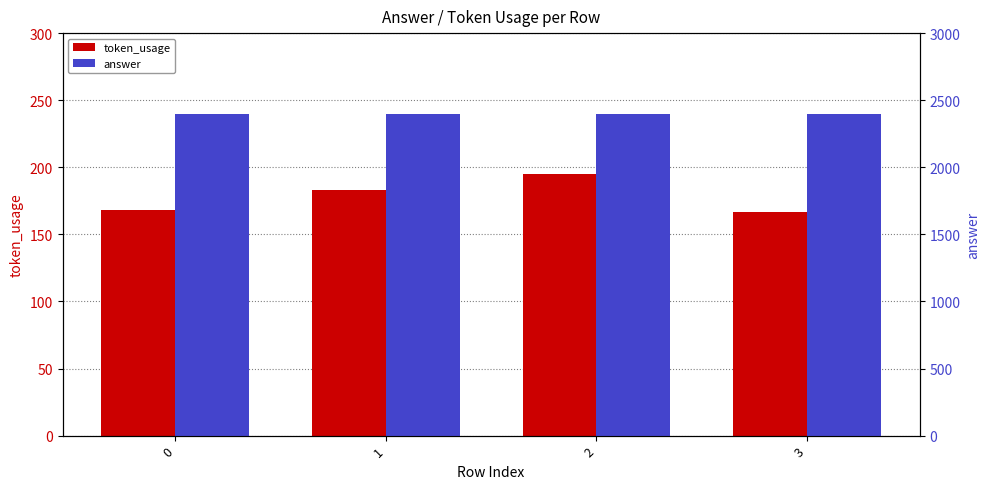

At which label does token_usage reach its peak?

2